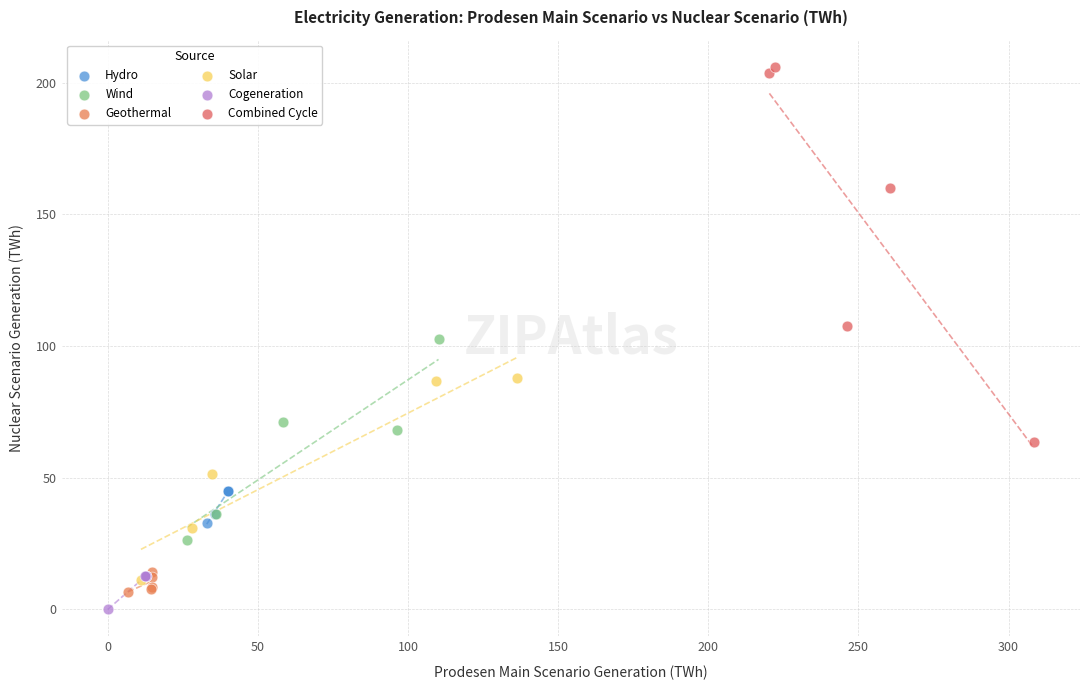

Which series has the largest Y range (max minus min)?

Combined Cycle